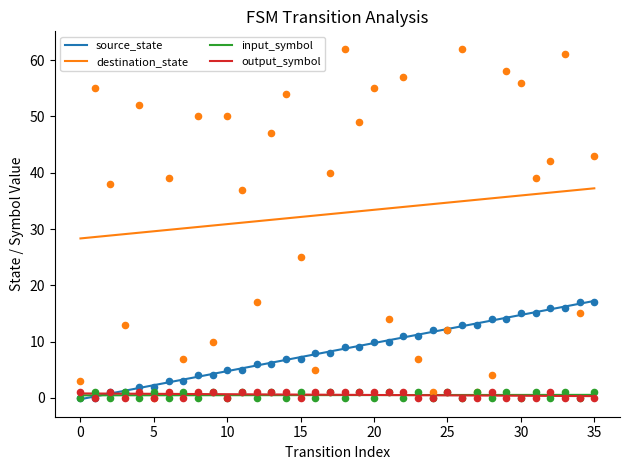

Which series has the largest Y range (max minus min)?

destination_state